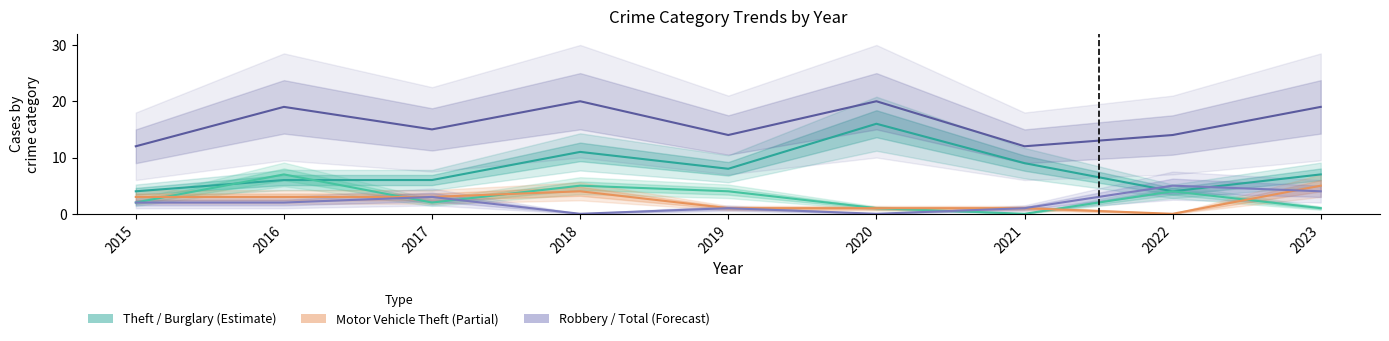

How many values in the Burglary series exceed 2?

4